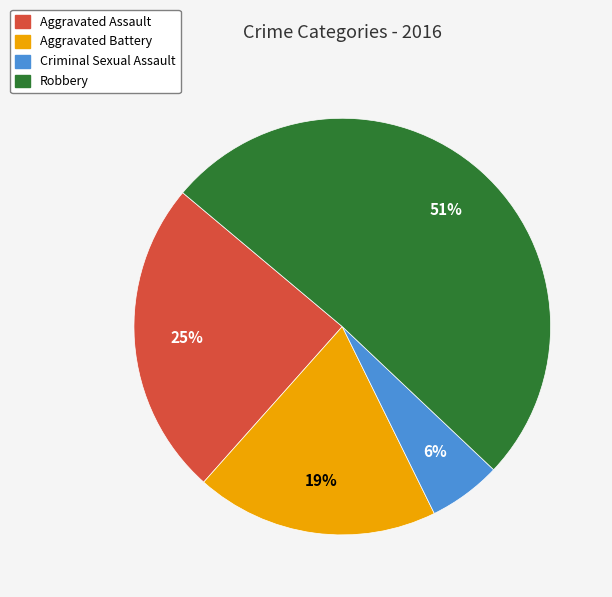

Is Robbery the majority of the pie?

Yes